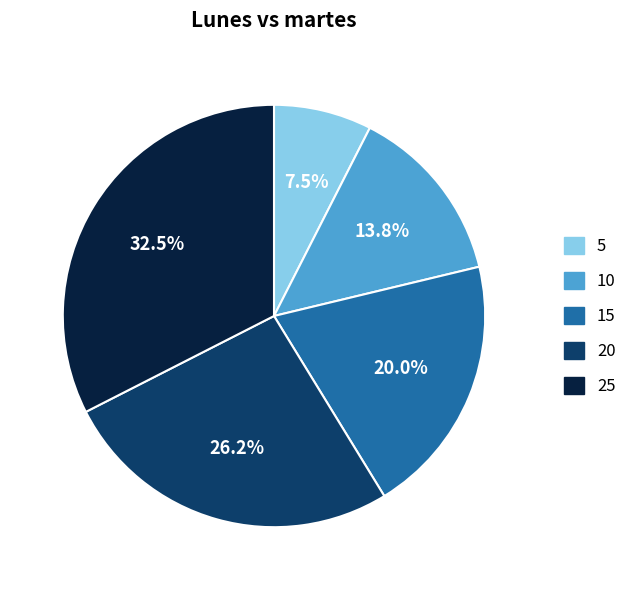

To the nearest percent, what is the combined percentage of 5 and 25?

40%